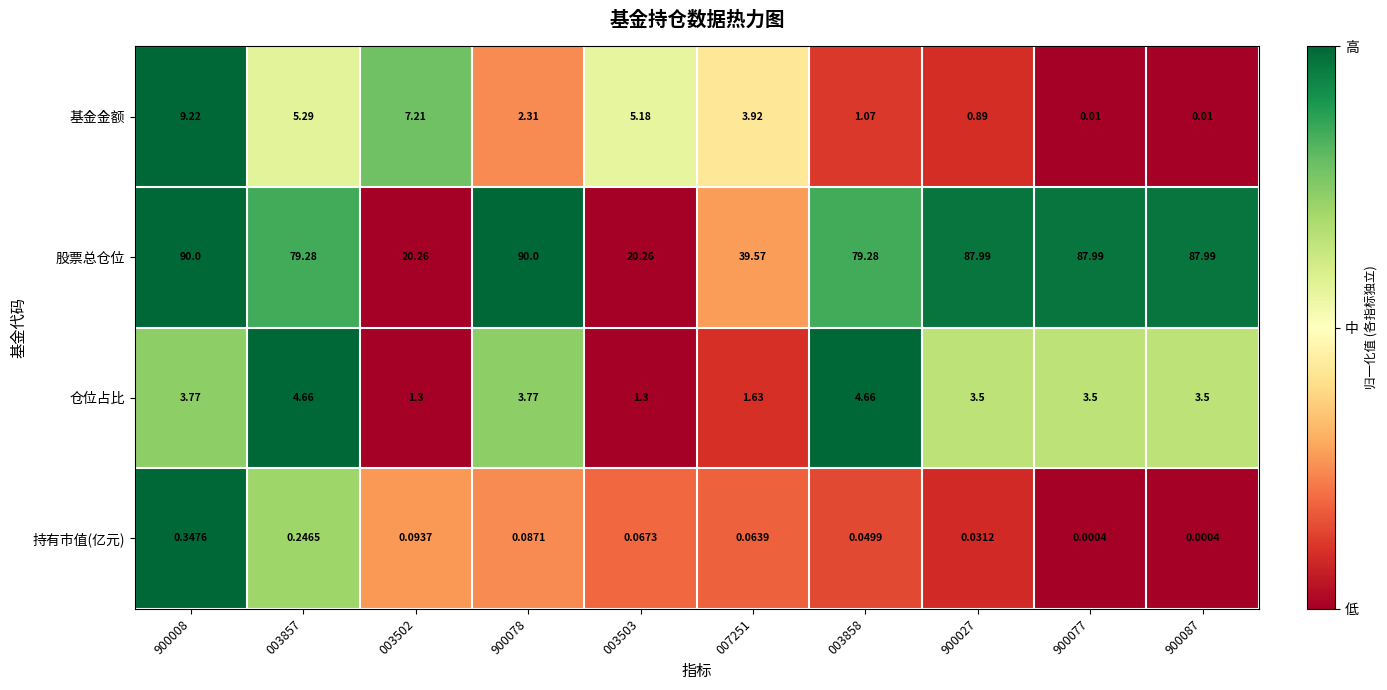

Between 003857 and 900087, which series saw the biggest shift?

股票总仓位